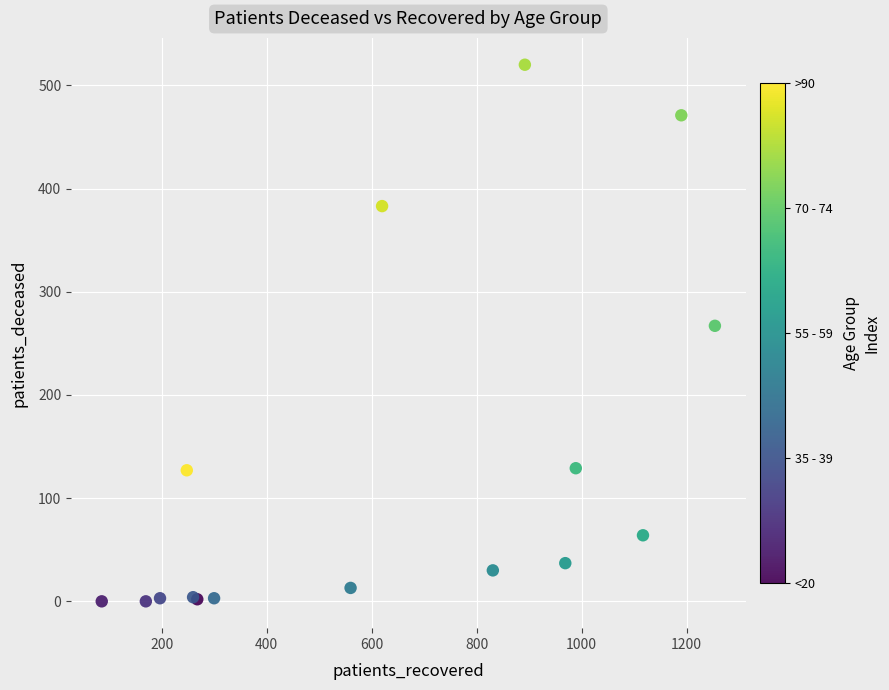

What Y value in the scatter plot is closest to 260?

267